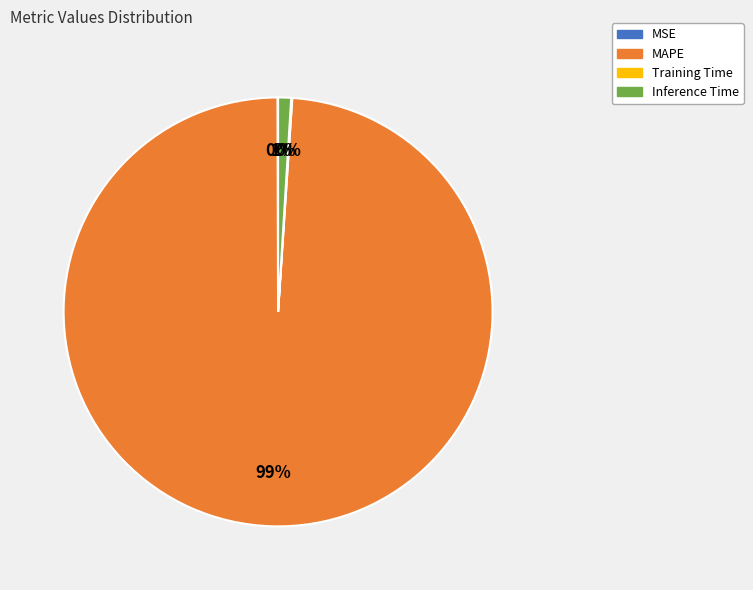

What is the majority slice?

MAPE